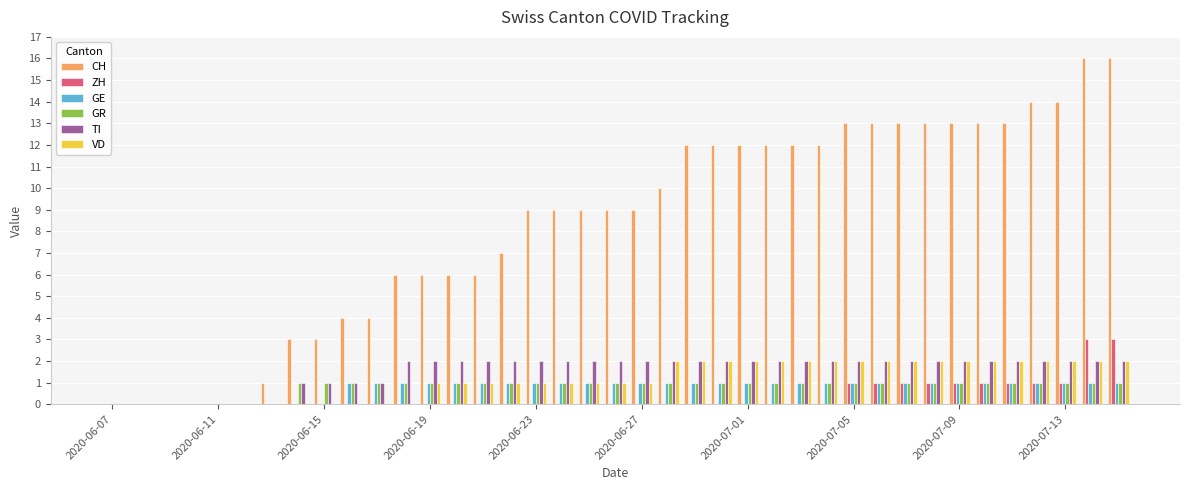

Which series has the largest total across all categories?

CH